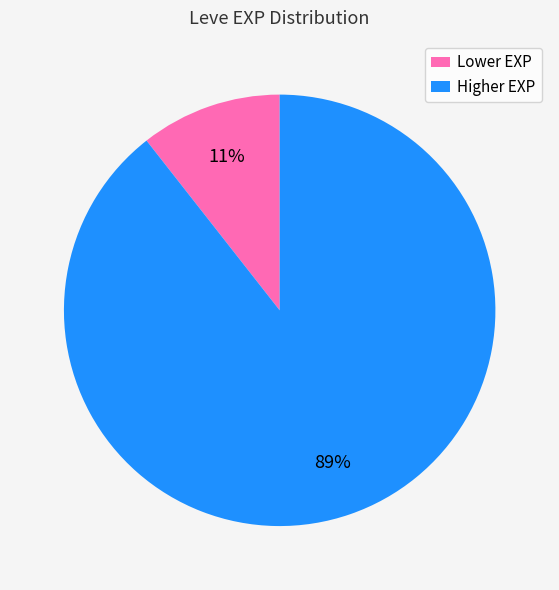

To the nearest percent, what is the combined percentage of Lower EXP and Higher EXP?

100%